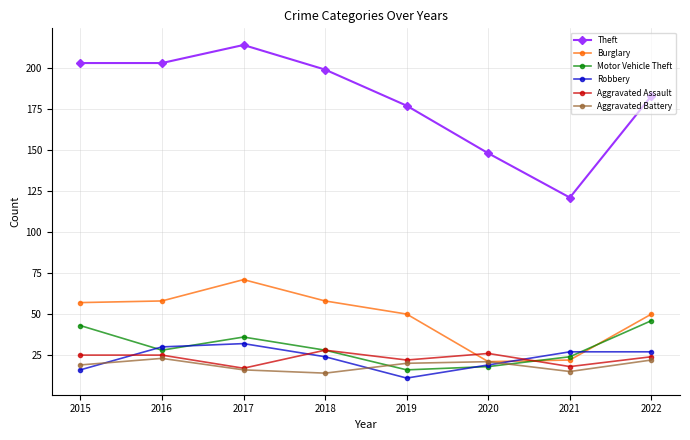

Reading right to left, extract all data points from this chart.

Theft: 2022=183	2021=121	2020=148	2019=177	2018=199	2017=214	2016=203	2015=203
Burglary: 2022=50	2021=22	2020=21	2019=50	2018=58	2017=71	2016=58	2015=57
Motor Vehicle Theft: 2022=46	2021=24	2020=18	2019=16	2018=28	2017=36	2016=28	2015=43
Robbery: 2022=27	2021=27	2020=19	2019=11	2018=24	2017=32	2016=30	2015=16
Aggravated Assault: 2022=24	2021=18	2020=26	2019=22	2018=28	2017=17	2016=25	2015=25
Aggravated Battery: 2022=22	2021=15	2020=21	2019=20	2018=14	2017=16	2016=23	2015=19